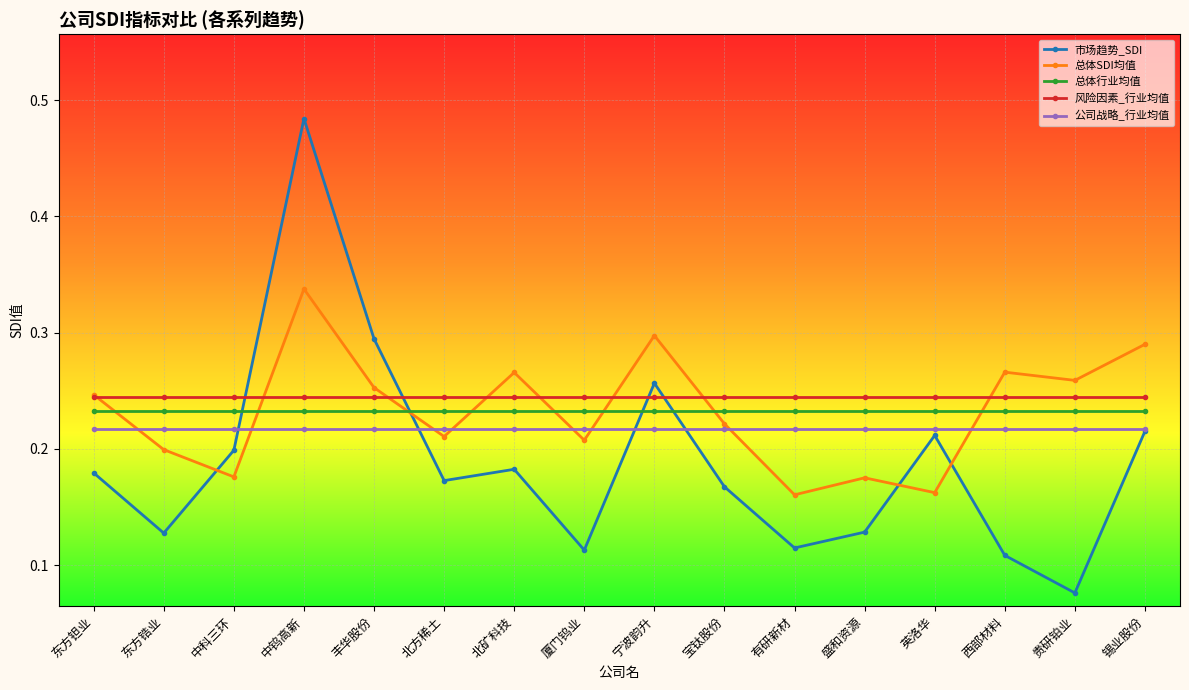

At which category does the chart reach its peak across all series?

中钨高新